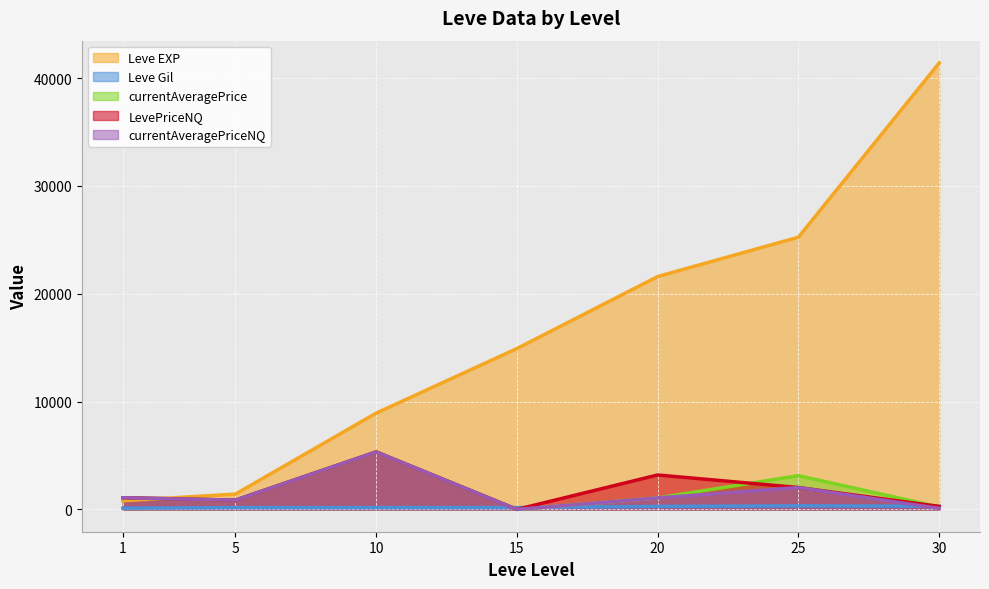

Reading left to right, transcribe all the data shown in this chart.

Leve EXP: 1=800.0	5=1420.0	10=8930.0	15=14920.0	20=21600.0	25=25250.0	30=41410.0
Leve Gil: 1=113.0	5=169.0	10=169.0	15=172.0	20=281.0	25=326.0	30=296.0
currentAveragePrice: 1=1080.0	5=858.7	10=5331.3	15=0.0	20=1064.5	25=3129.3	30=224.2
LevePriceNQ: 1=1083.3	5=859.4	10=5331.3	15=0.0	20=3193.5	25=2028.8	30=278.0
currentAveragePriceNQ: 1=1083.3	5=859.4	10=5331.3	15=0.0	20=1064.5	25=2028.8	30=92.7